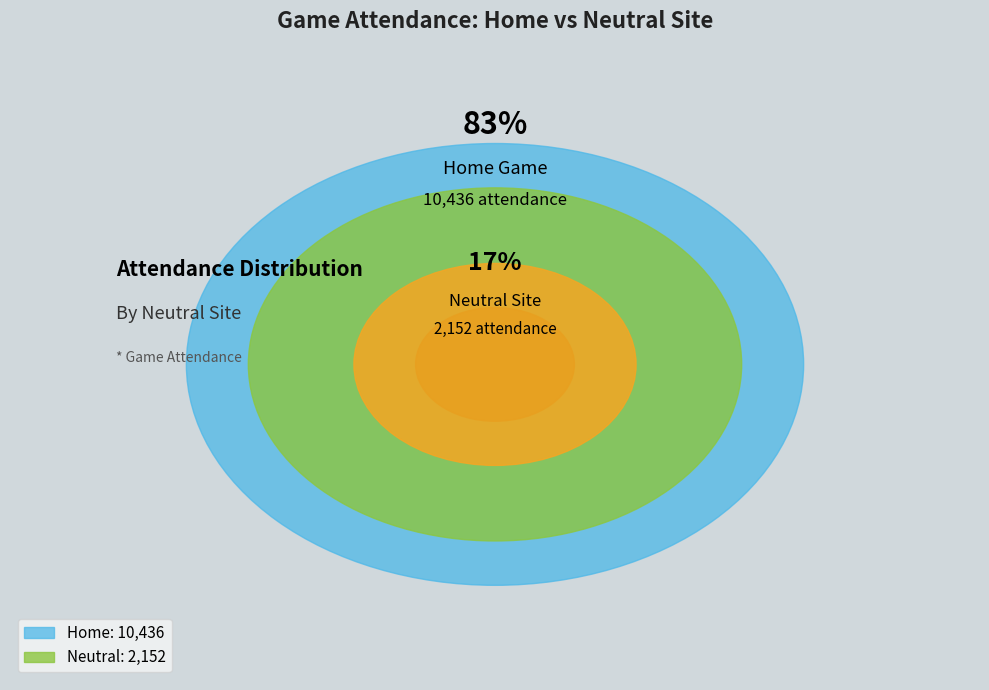

Does Home Game (False neutral_site) account for over 50% of the chart?

Yes